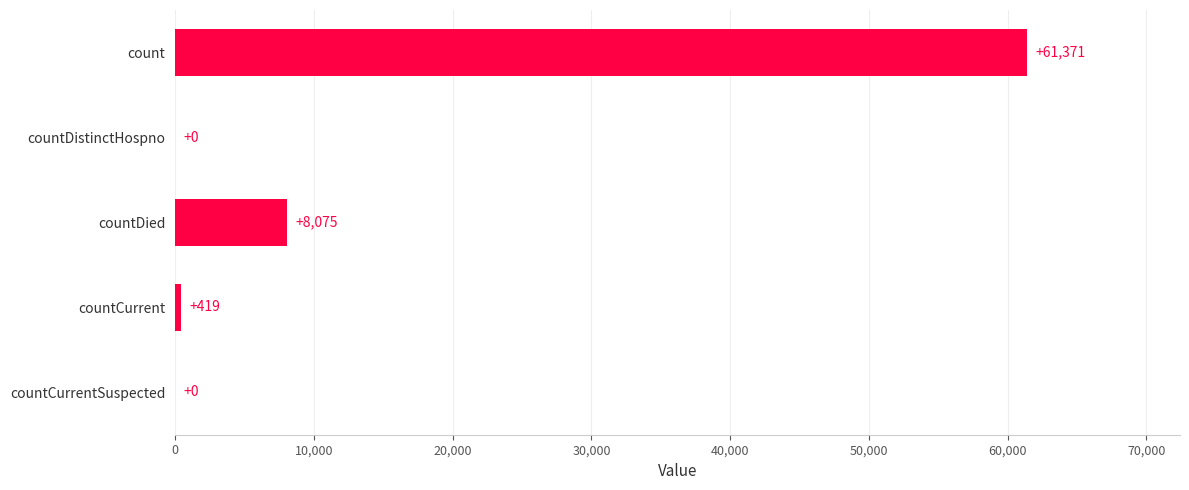

The value at countDistinctHospno is 0. True or false?

True